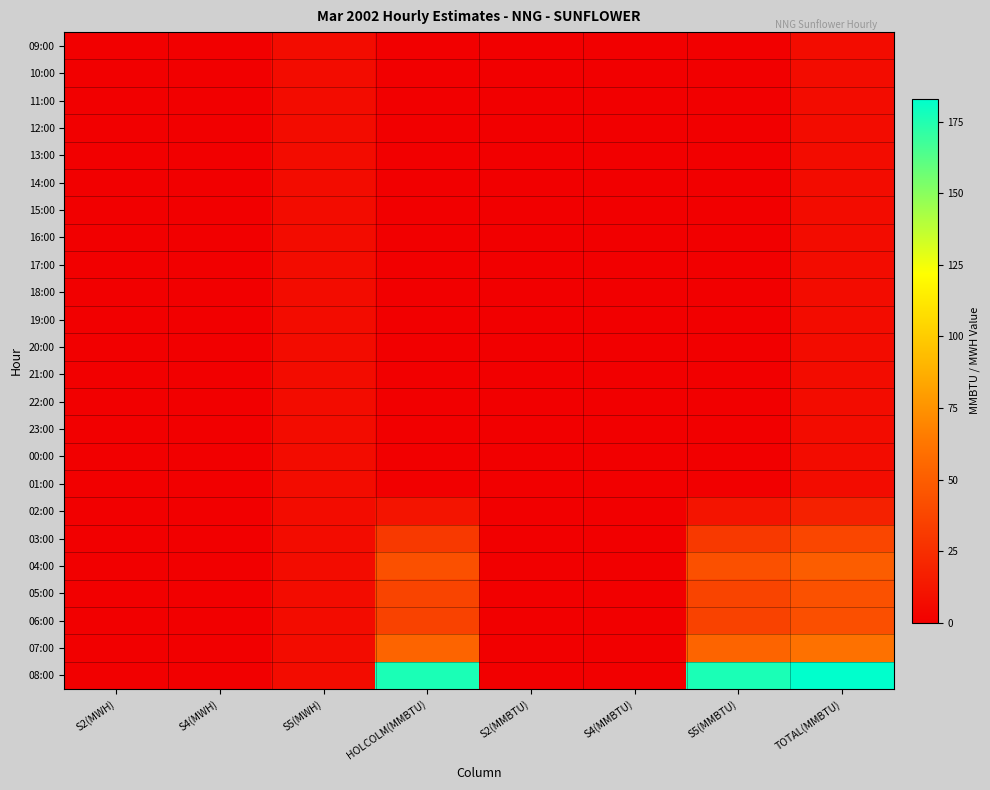

At which category is the sum across all series the highest?

TOTAL(MMBTU)